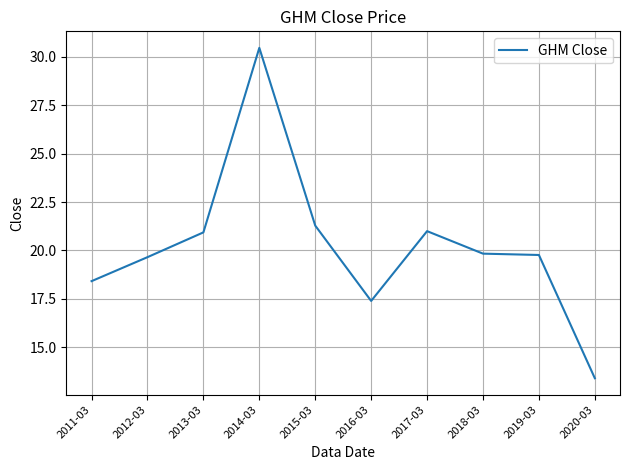

What is the maximum value shown in the chart?

30.5